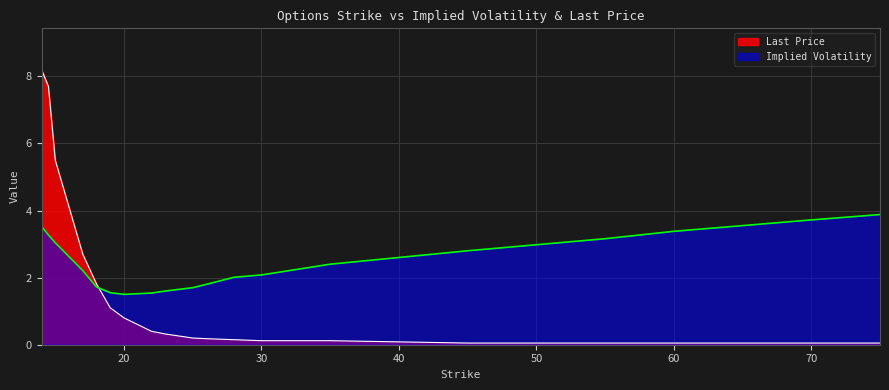

Rank the series by their average value, from highest to lowest.

Implied Volatility, Last Price